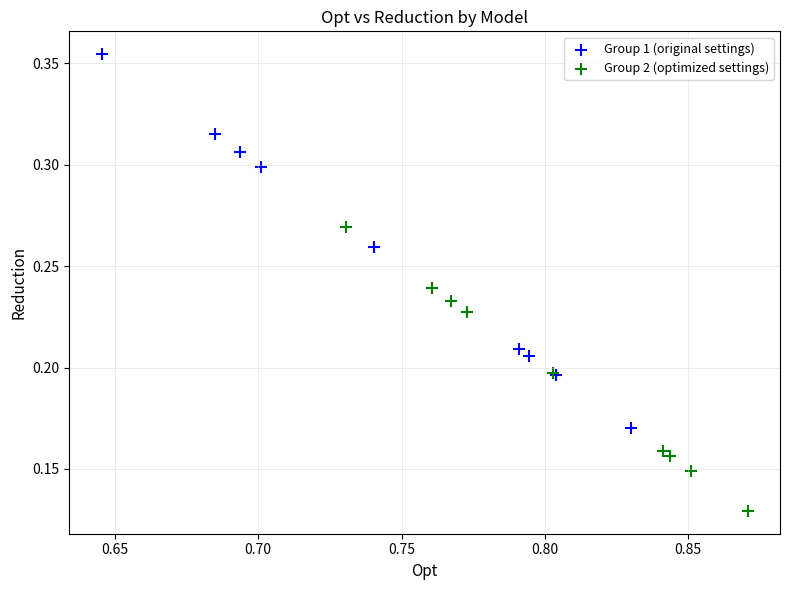

What are all the series names shown in the legend?

Group 1 (original settings), Group 2 (optimized settings)